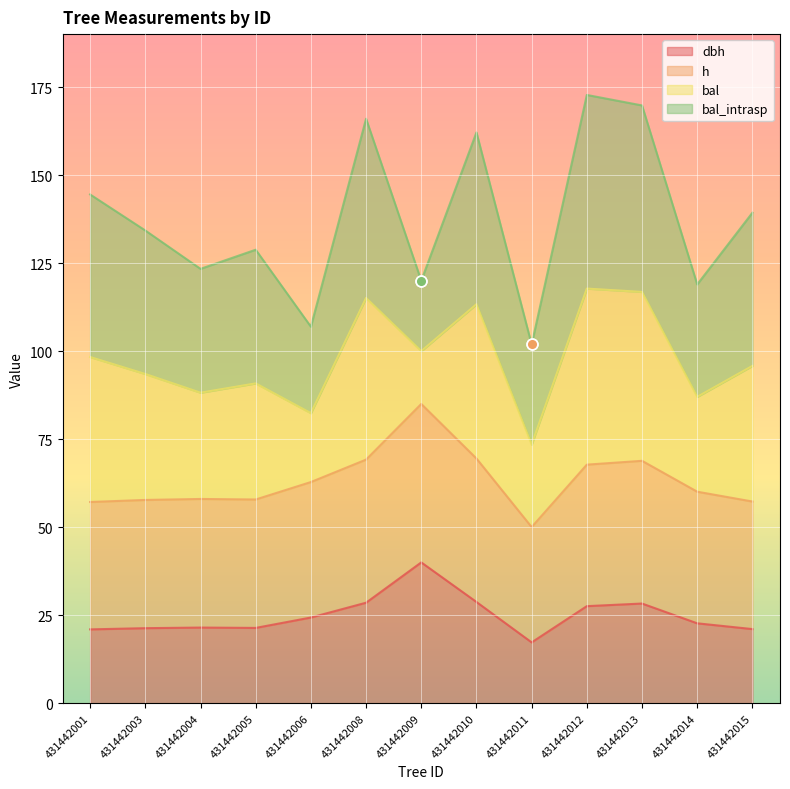

Which series contains the lowest Y value?

dbh